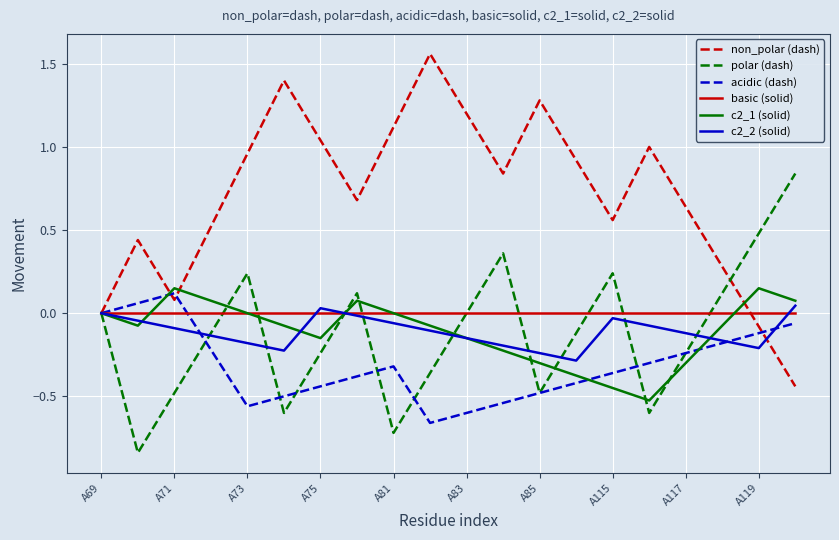

Which series has the widest spread of values?

non_polar (dash)